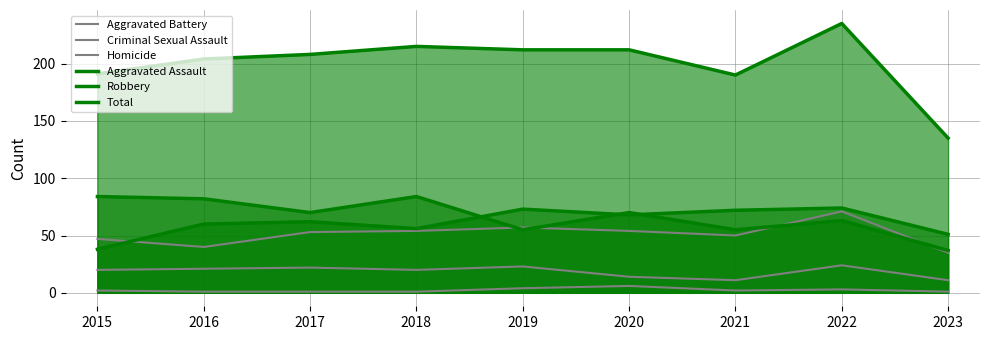

At which category is the sum across all series the highest?

2022